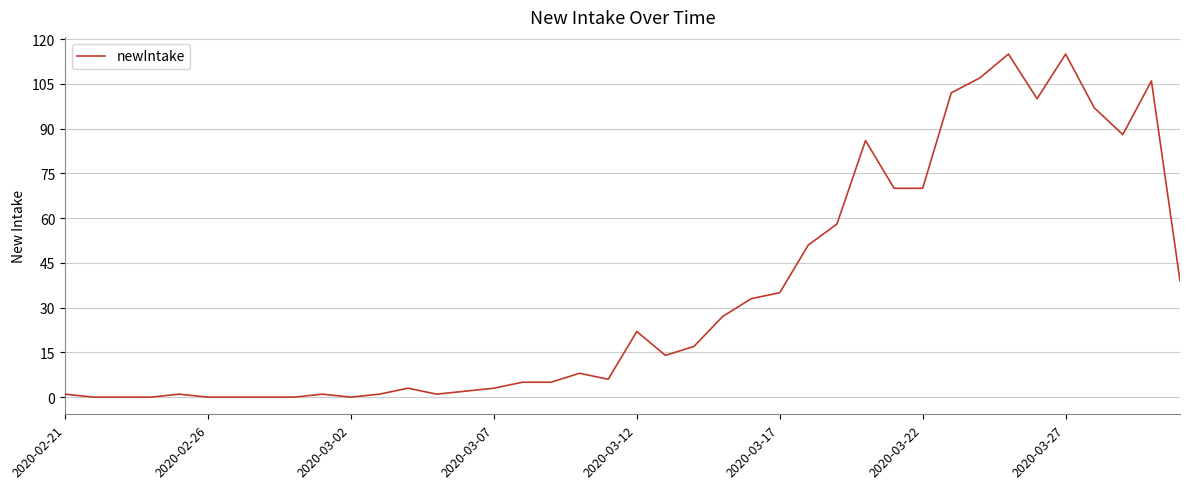

Does the chart have visible grid lines?

Yes